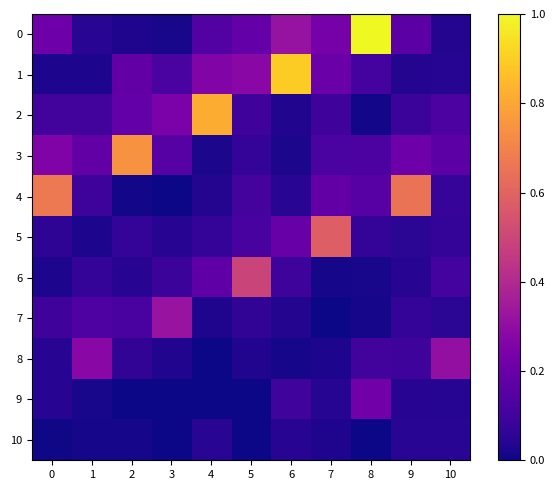

Reading left to right, what are all the values shown in this chart?

0: 0=0.2	1=0.0	2=0.0	3=0.0	4=0.1	5=0.2	6=0.3	7=0.2	8=1.0	9=0.2	10=0.0
1: 0=0.0	1=0.0	2=0.2	3=0.1	4=0.3	5=0.3	6=0.9	7=0.2	8=0.1	9=0.0	10=0.0
2: 0=0.1	1=0.1	2=0.2	3=0.2	4=0.8	5=0.1	6=0.0	7=0.1	8=0.0	9=0.1	10=0.1
3: 0=0.3	1=0.2	2=0.7	3=0.2	4=0.0	5=0.1	6=0.0	7=0.1	8=0.1	9=0.2	10=0.2
4: 0=0.7	1=0.1	2=0.0	3=0.0	4=0.0	5=0.1	6=0.0	7=0.2	8=0.2	9=0.7	10=0.1
5: 0=0.1	1=0.0	2=0.1	3=0.0	4=0.1	5=0.1	6=0.2	7=0.6	8=0.1	9=0.1	10=0.1
6: 0=0.0	1=0.1	2=0.0	3=0.1	4=0.2	5=0.5	6=0.1	7=0.0	8=0.0	9=0.0	10=0.1
7: 0=0.1	1=0.1	2=0.1	3=0.3	4=0.0	5=0.1	6=0.0	7=0.0	8=0.0	9=0.1	10=0.1
8: 0=0.0	1=0.3	2=0.1	3=0.0	4=0.0	5=0.0	6=0.0	7=0.0	8=0.1	9=0.1	10=0.3
9: 0=0.0	1=0.0	2=0.0	3=0.0	4=0.0	5=0.0	6=0.1	7=0.0	8=0.2	9=0.0	10=0.0
10: 0=0.0	1=0.0	2=0.0	3=0.0	4=0.0	5=0.0	6=0.0	7=0.0	8=0.0	9=0.1	10=0.0